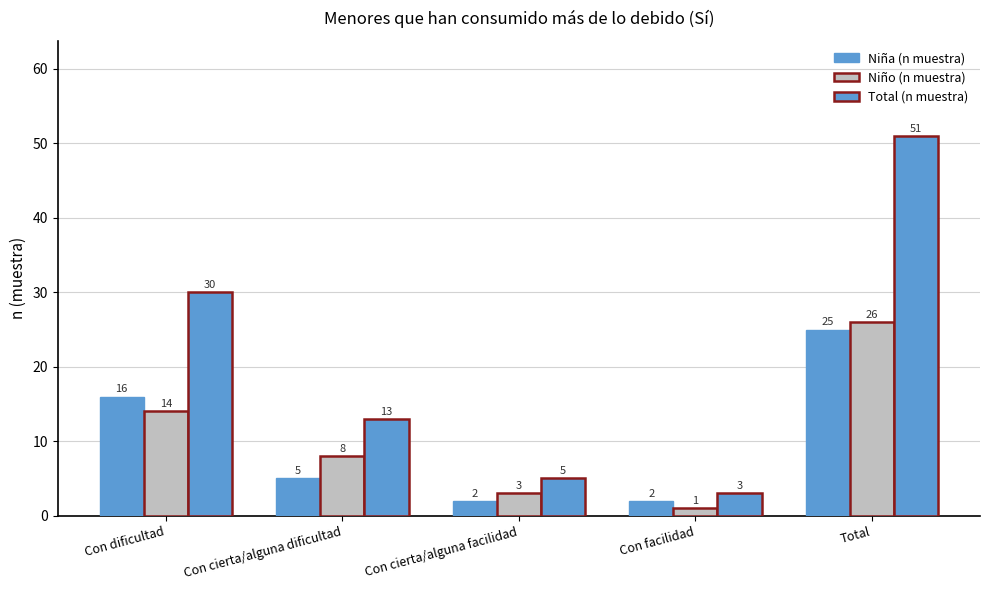

How many values in the Total (n muestra) series are below 13?

2